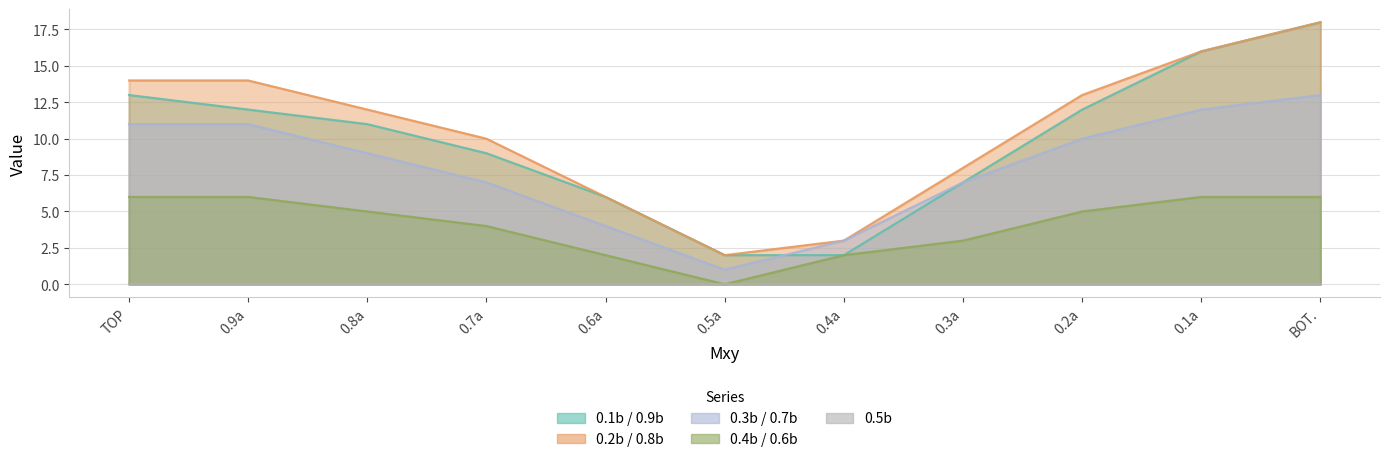

Which series has the largest total across all categories?

0.2b / 0.8b